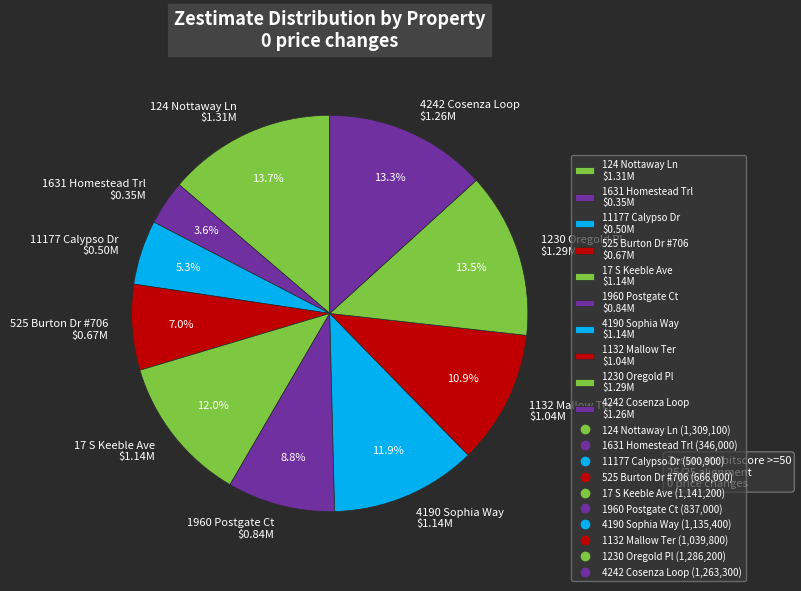

Is there a majority slice in this chart?

No